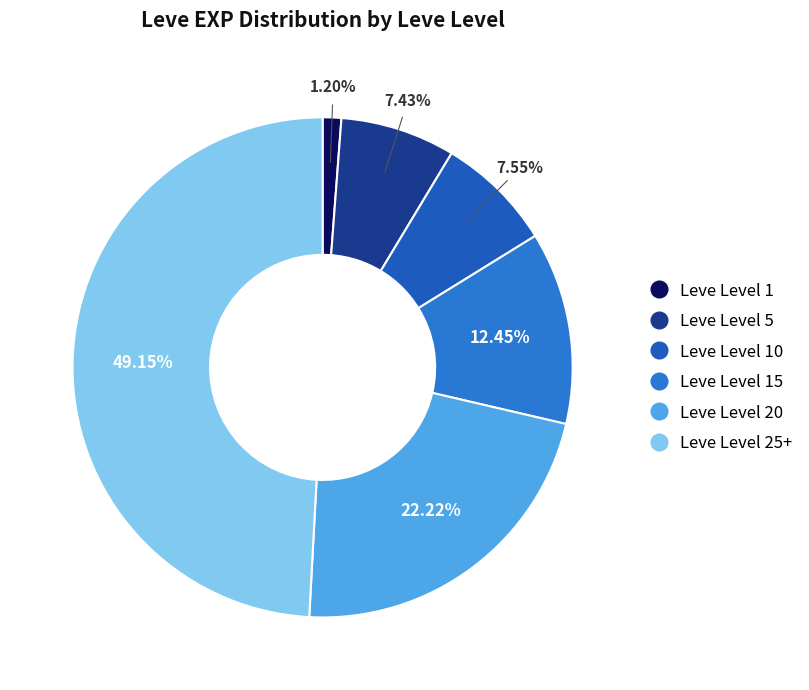

How many slices are in this pie chart?

6